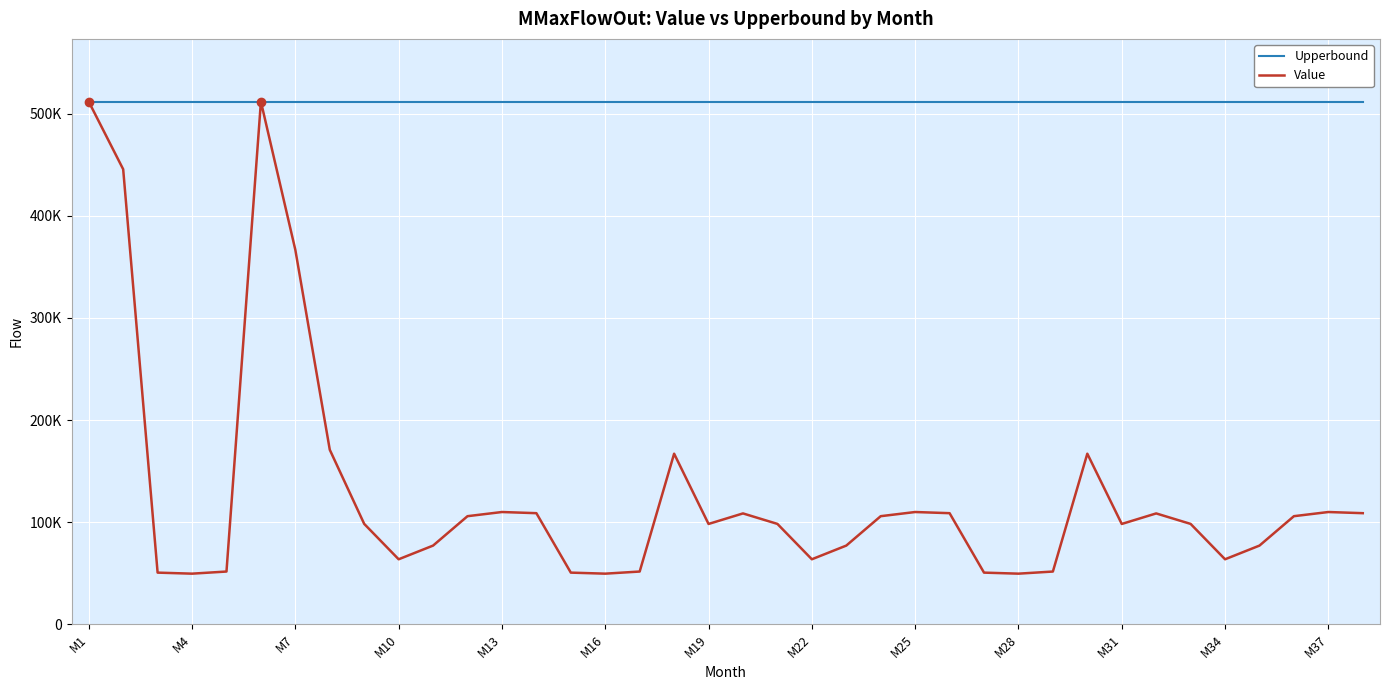

What is the average value of the Upperbound series?

511736.0